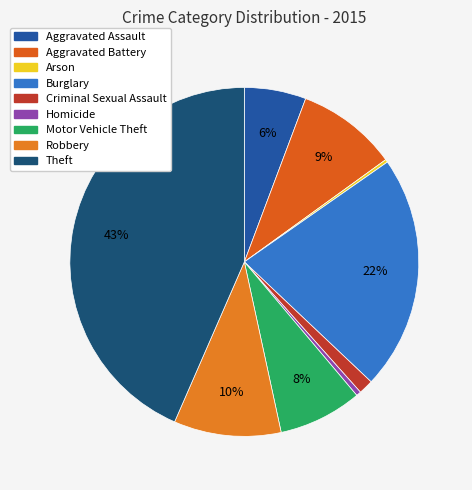

Which slice is the largest?

Theft